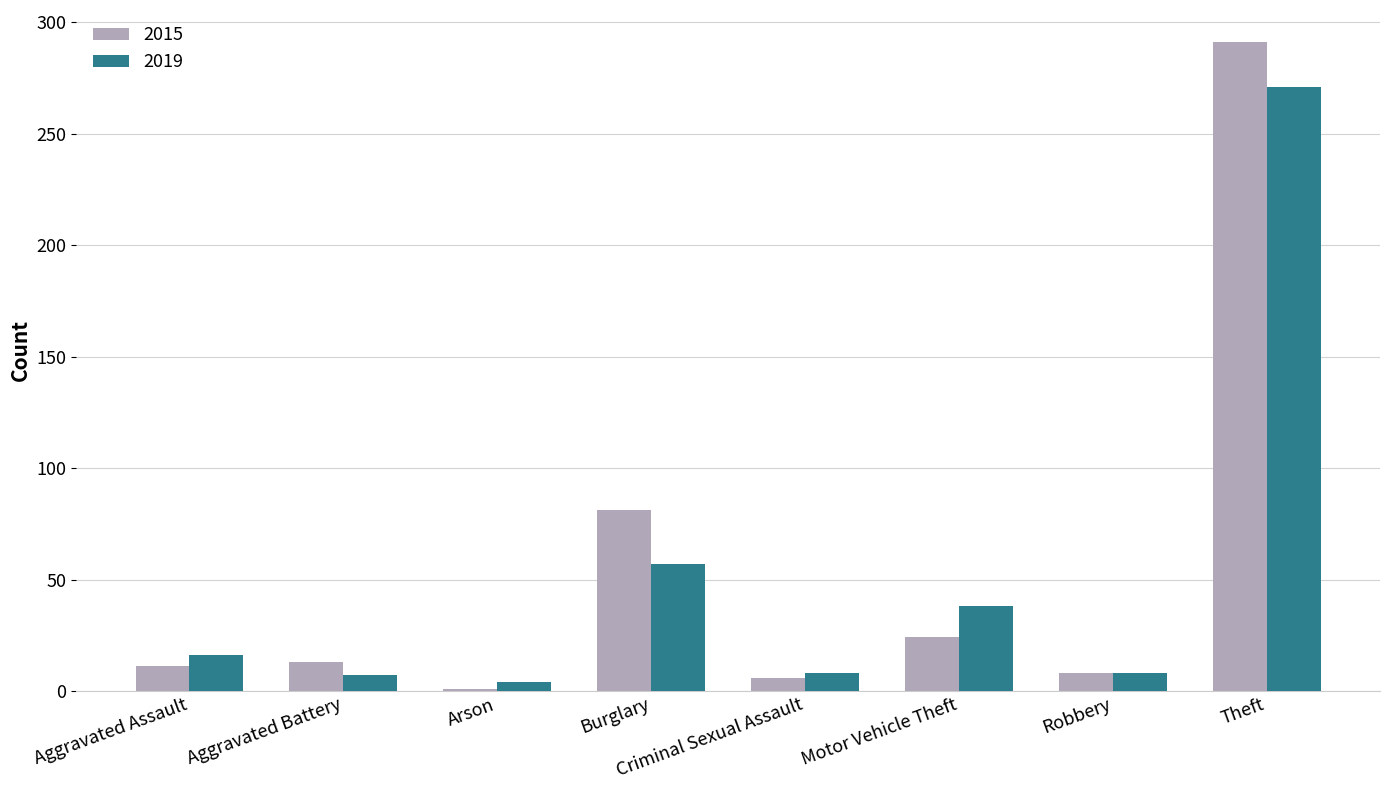

The 2019 series shows 7 at Aggravated Battery. True or false?

True